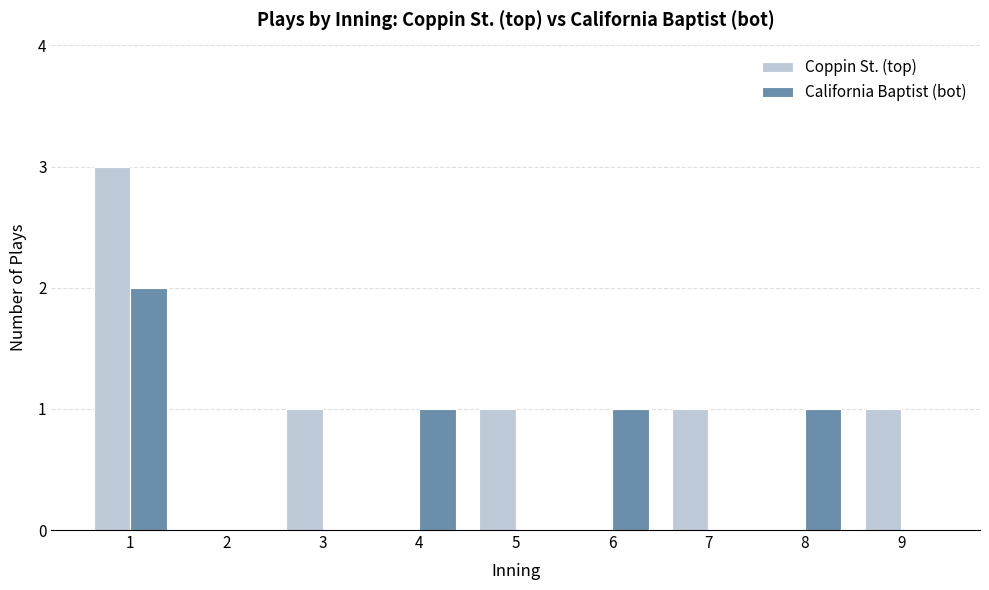

Which series has the widest spread of values?

Coppin St. (top)